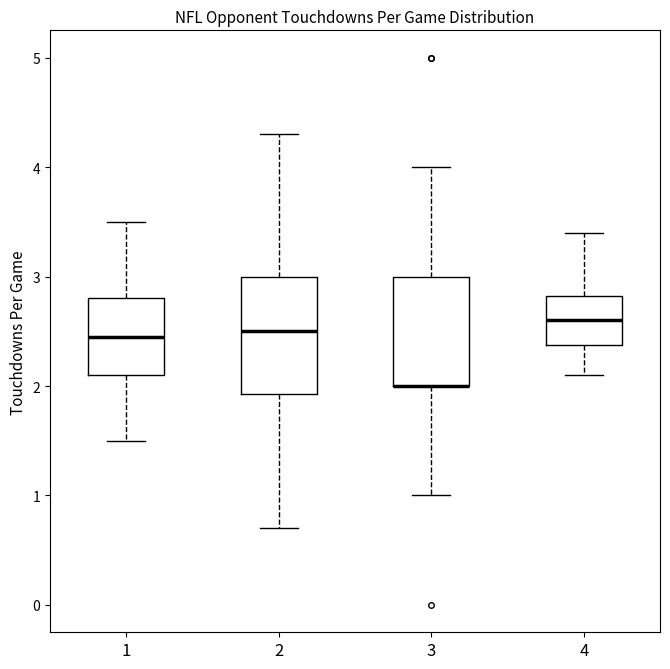

Reading left to right, read every box against the y-axis: the position of its median line, the range the box covers, and the ends of its whiskers. The values are not printed on the chart, so give them approximately, as read against the axis.

1: median 2.5, box 2.1 to 2.8, whiskers 1.5 to 3.5
2: median 2.5, box 1.9 to 3.0, whiskers 0.7 to 4.3
3: median 2.0 (drawn on the box's lower edge), box 2.0 to 3.0, whiskers 1.0 to 4.0
4: median 2.6, box 2.4 to 2.8, whiskers 2.1 to 3.4